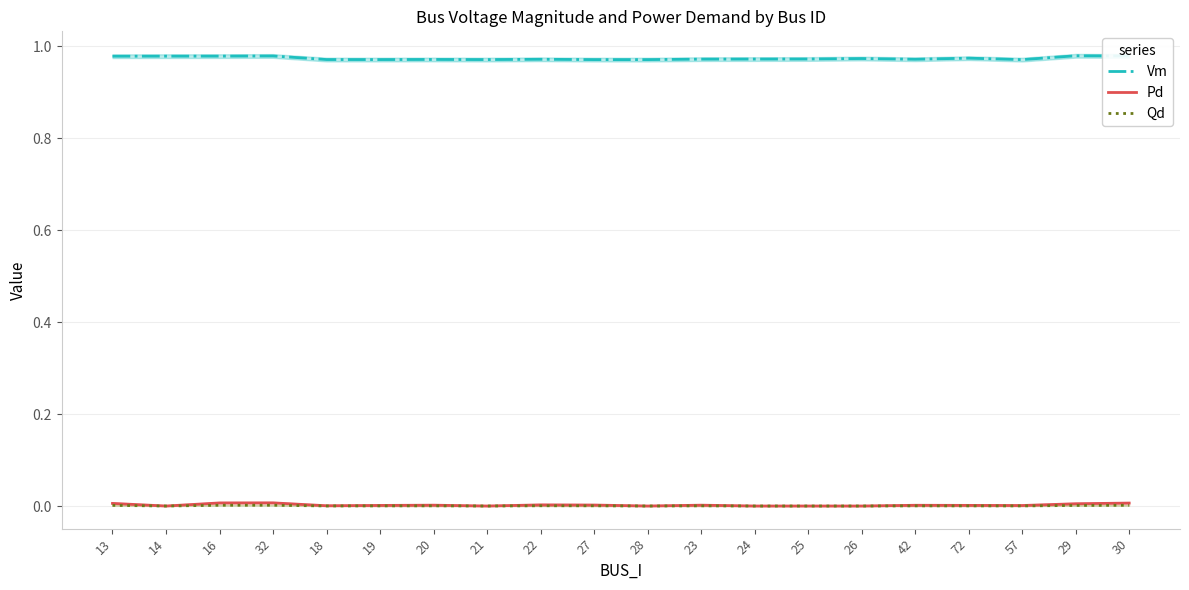

What is the label of the 10th point from the right?

28